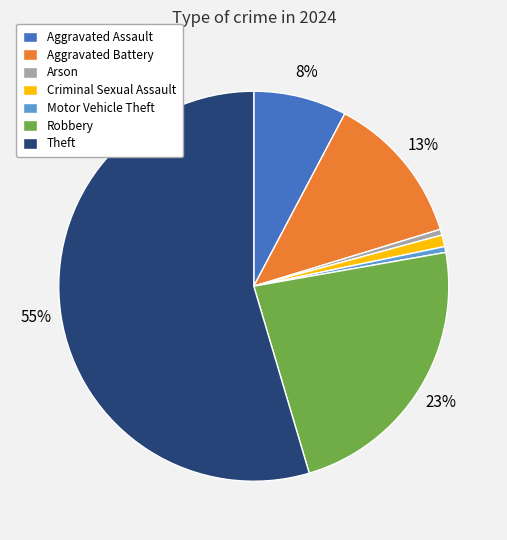

Between Robbery and Aggravated Battery, which is larger?

Robbery